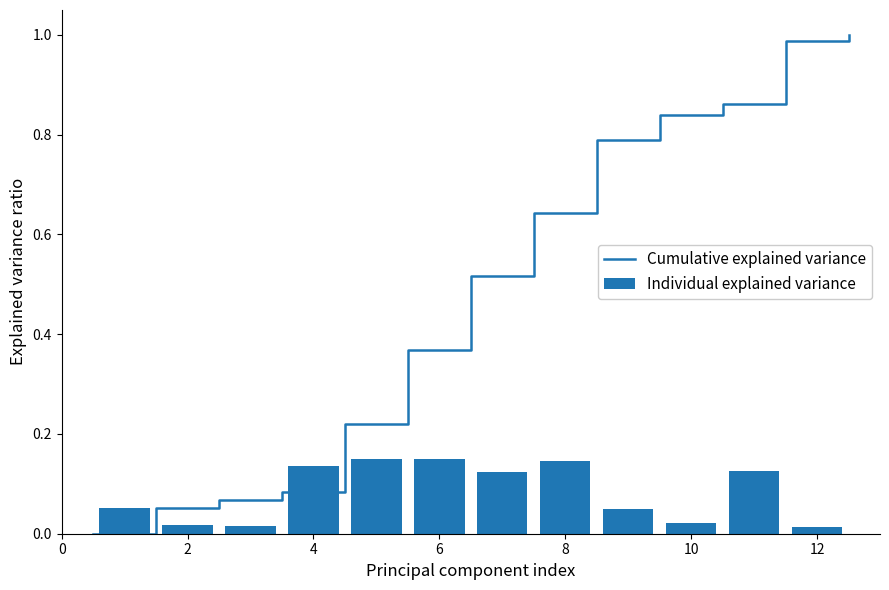

What is the sum of all Individual explained variance values?

1.0